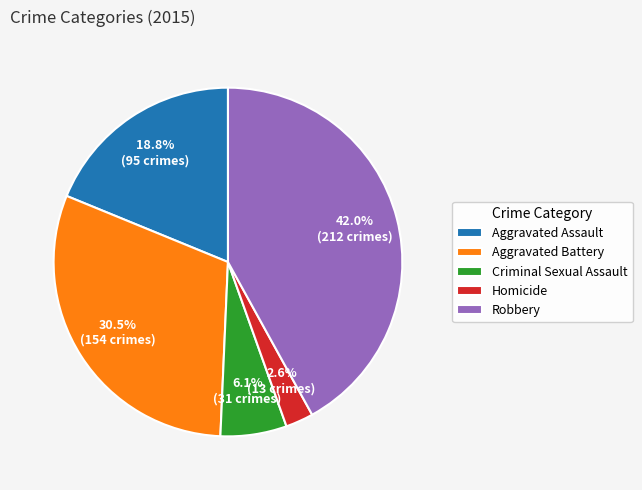

To the nearest percent, what percentage of the pie is Aggravated Assault?

19%